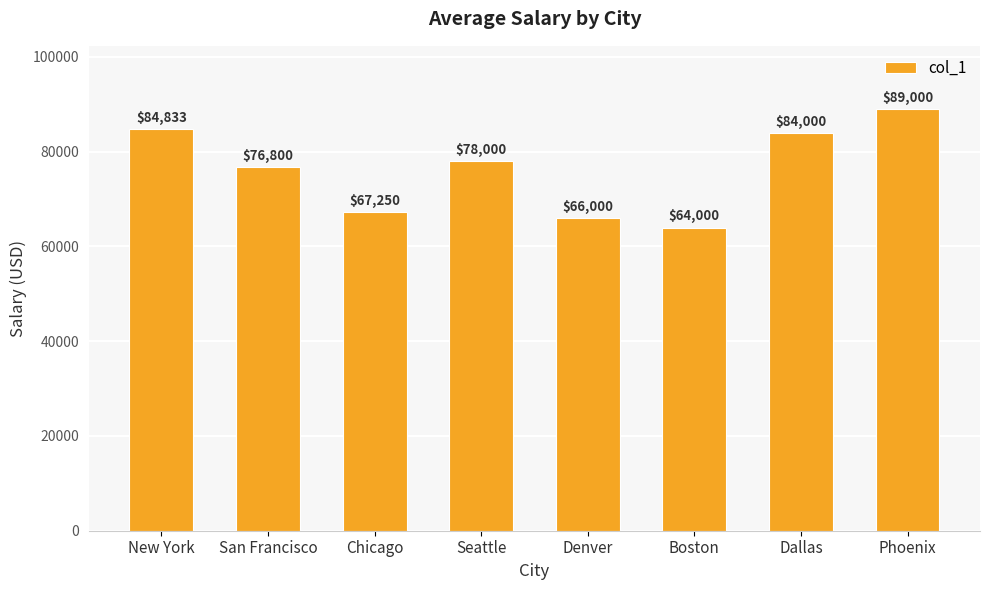

What is the difference between the values at Dallas and New York?

833